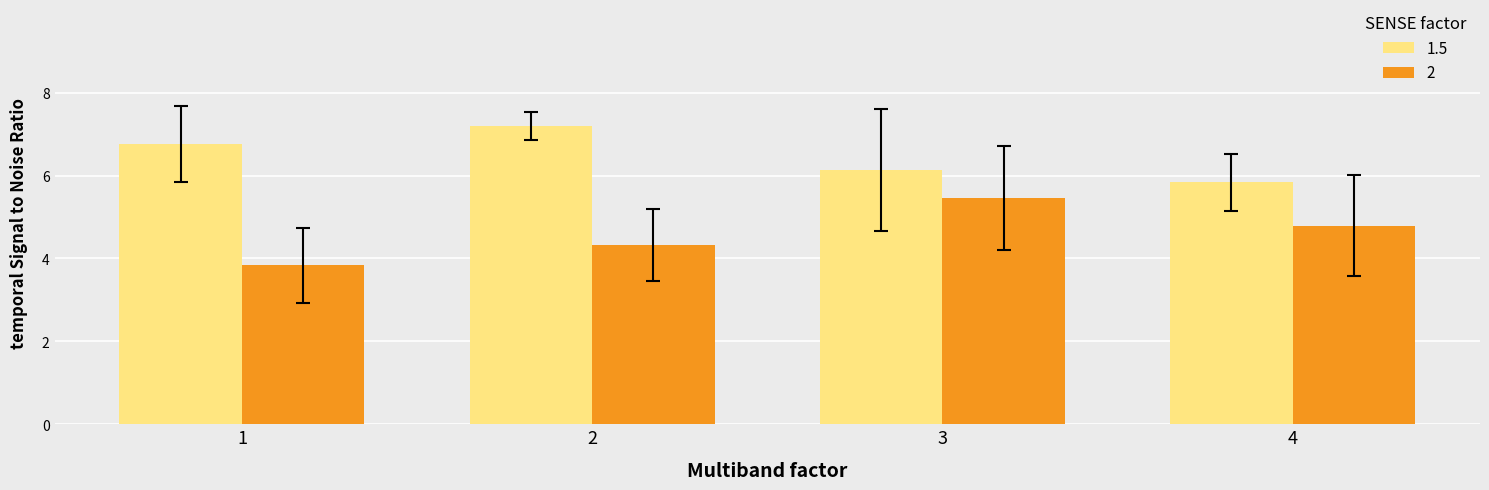

What is the total value across all series at 2?

11.5